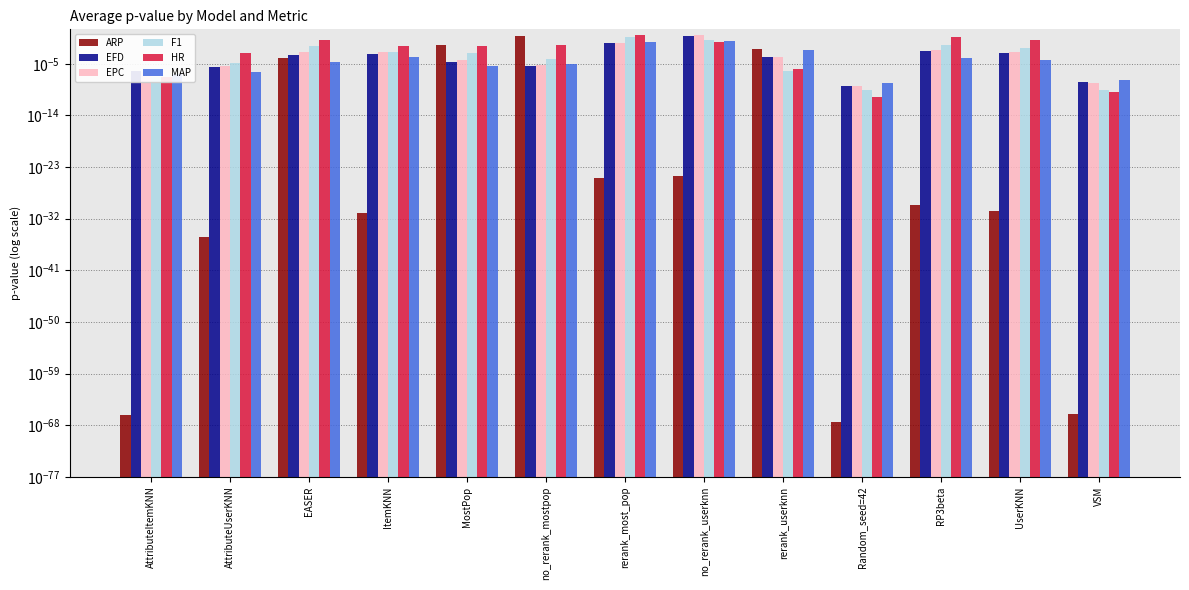

Which category has the highest value in the EPC series?

no_rerank_userknn